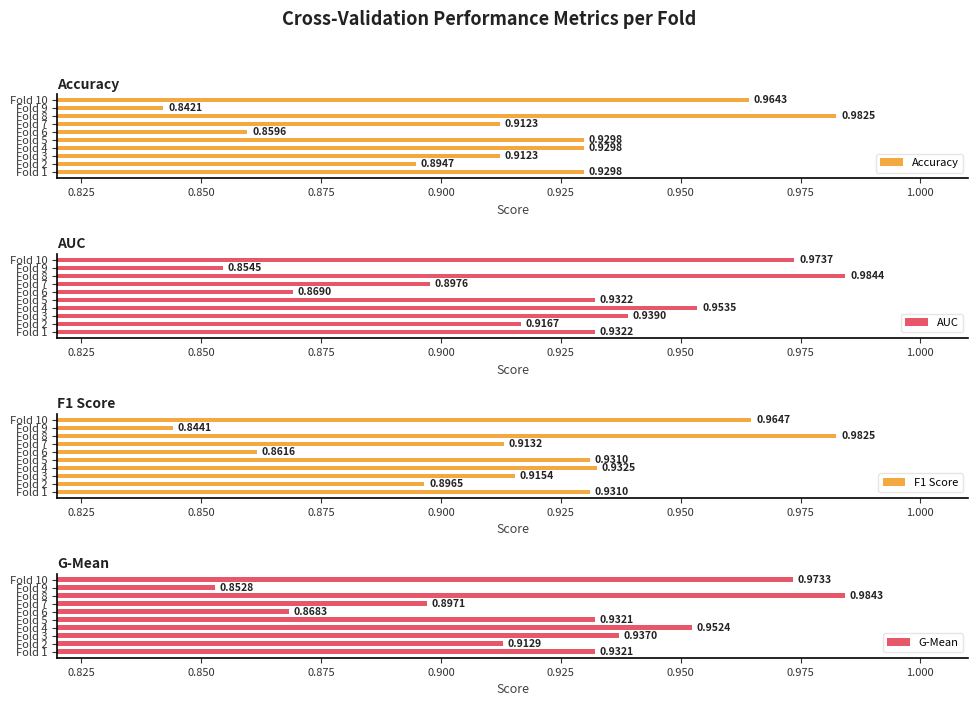

What is the minimum value for F1 Score?

0.8